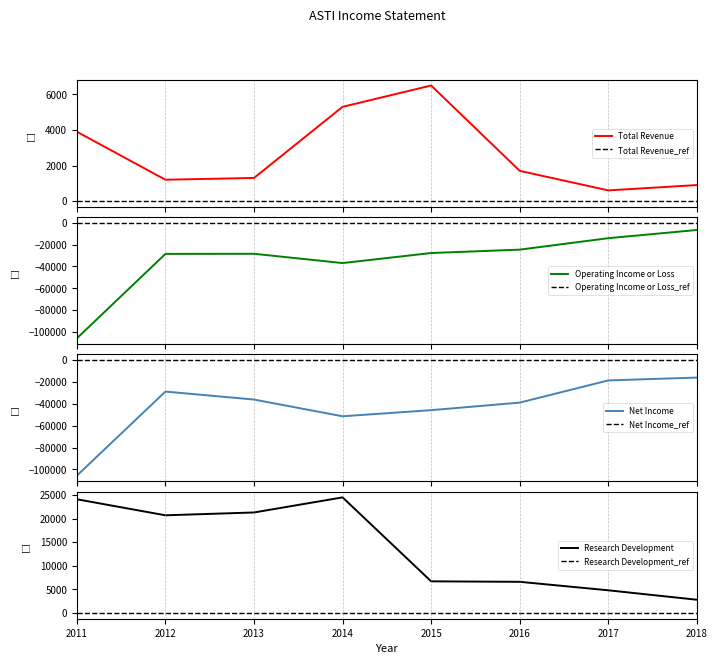

At which label is Operating Income or Loss closest to -56250?

2014